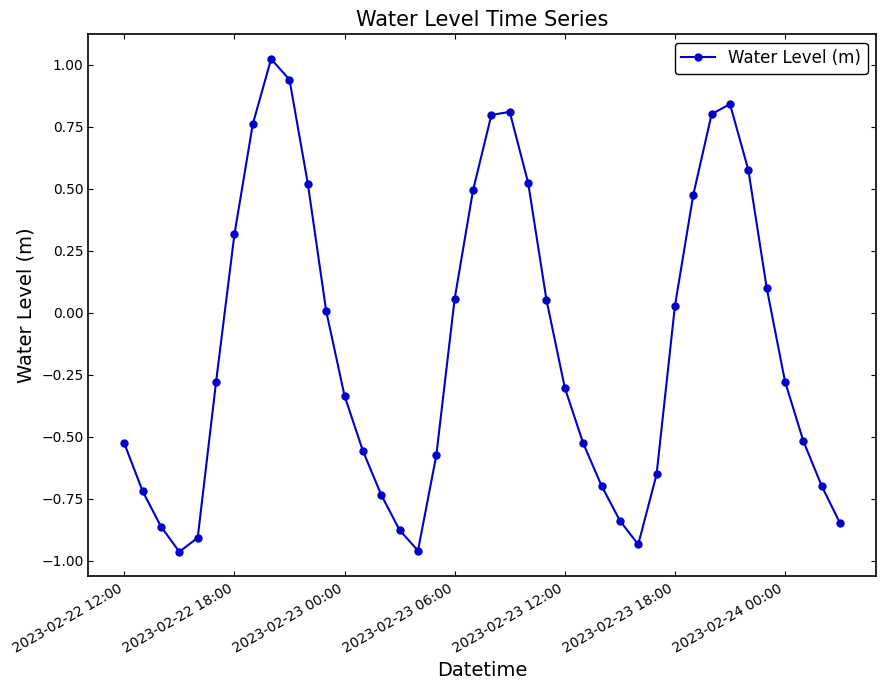

What is the difference between the second highest and minimum values?

1.9